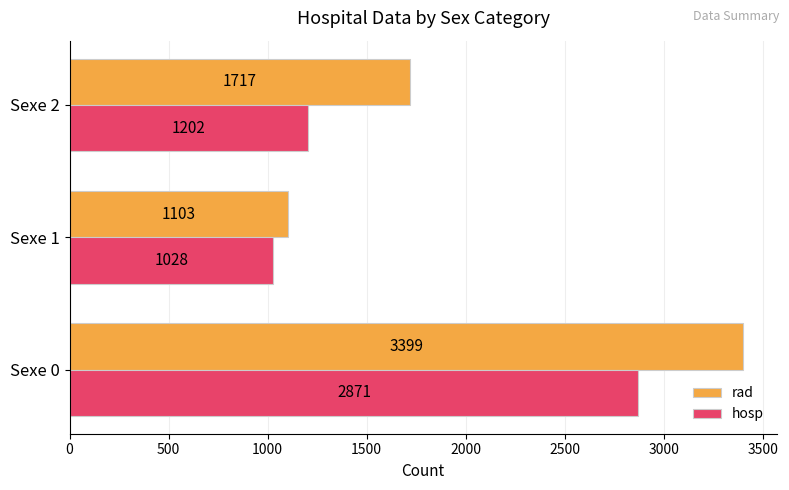

What is the average value of the hosp series?

1700